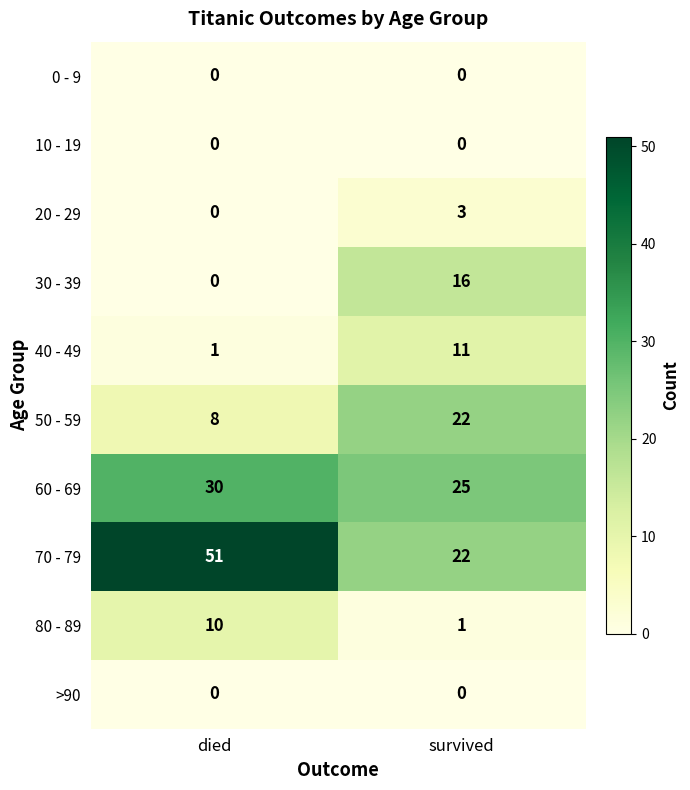

Reading right to left, list all the values displayed in this chart.

0 - 9: survived=0	died=0
10 - 19: survived=0	died=0
20 - 29: survived=3	died=0
30 - 39: survived=16	died=0
40 - 49: survived=11	died=1
50 - 59: survived=22	died=8
60 - 69: survived=25	died=30
70 - 79: survived=22	died=51
80 - 89: survived=1	died=10
>90: survived=0	died=0